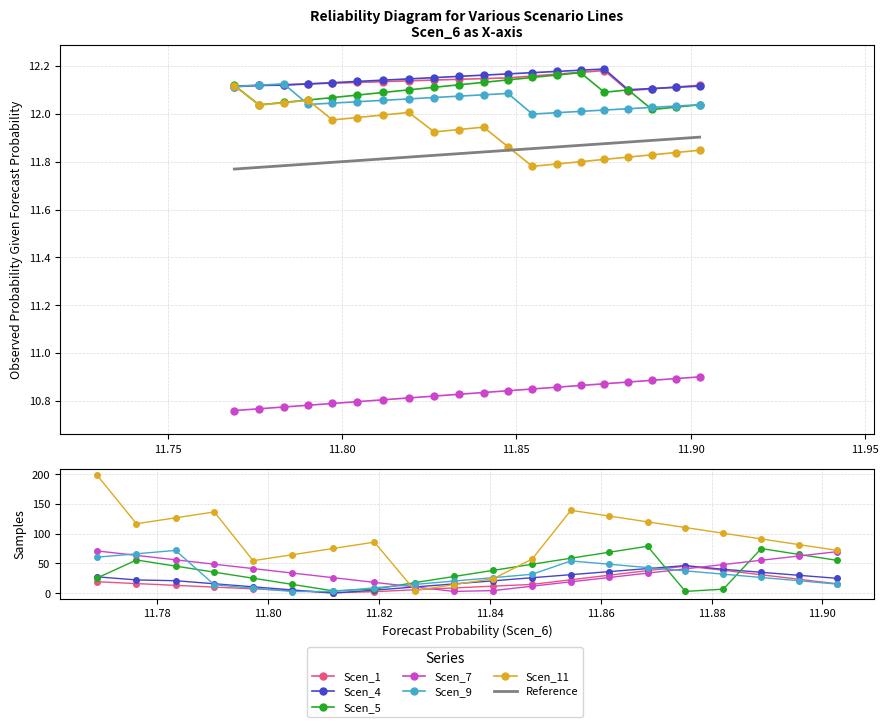

True or false: Scen_7 and Scen_1 cross at least once.

False